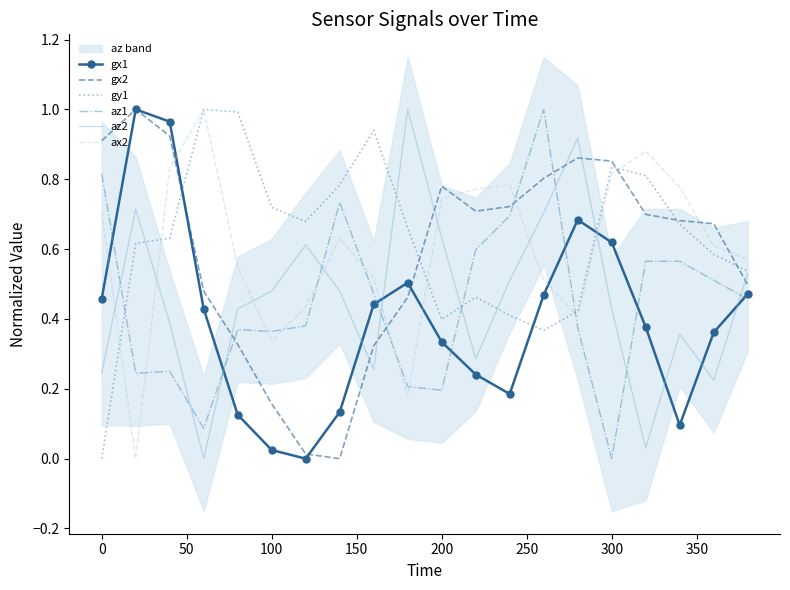

Which series ends up on top after the final intersection of ax2 and az2?

ax2